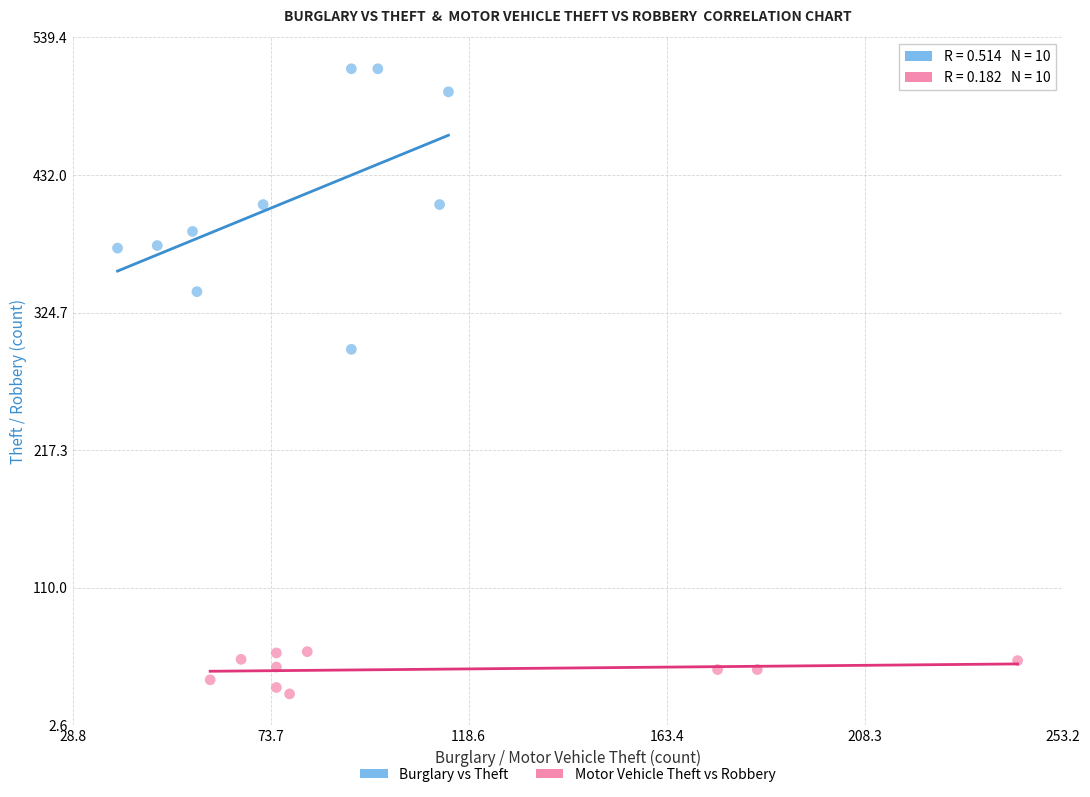

Which series reaches the minimum Y coordinate?

Motor Vehicle Theft vs Robbery